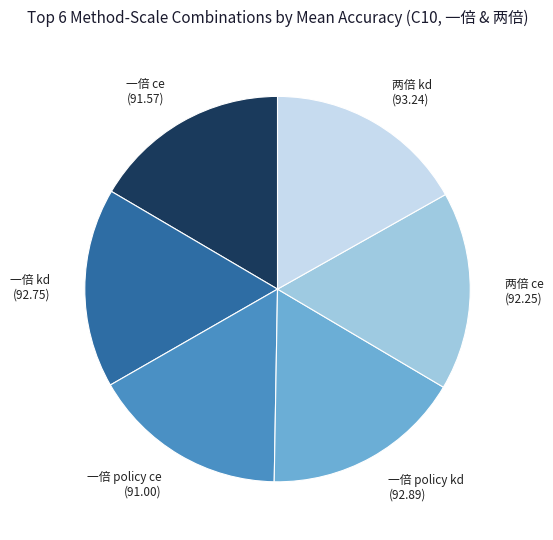

Does any single category account for the majority?

No